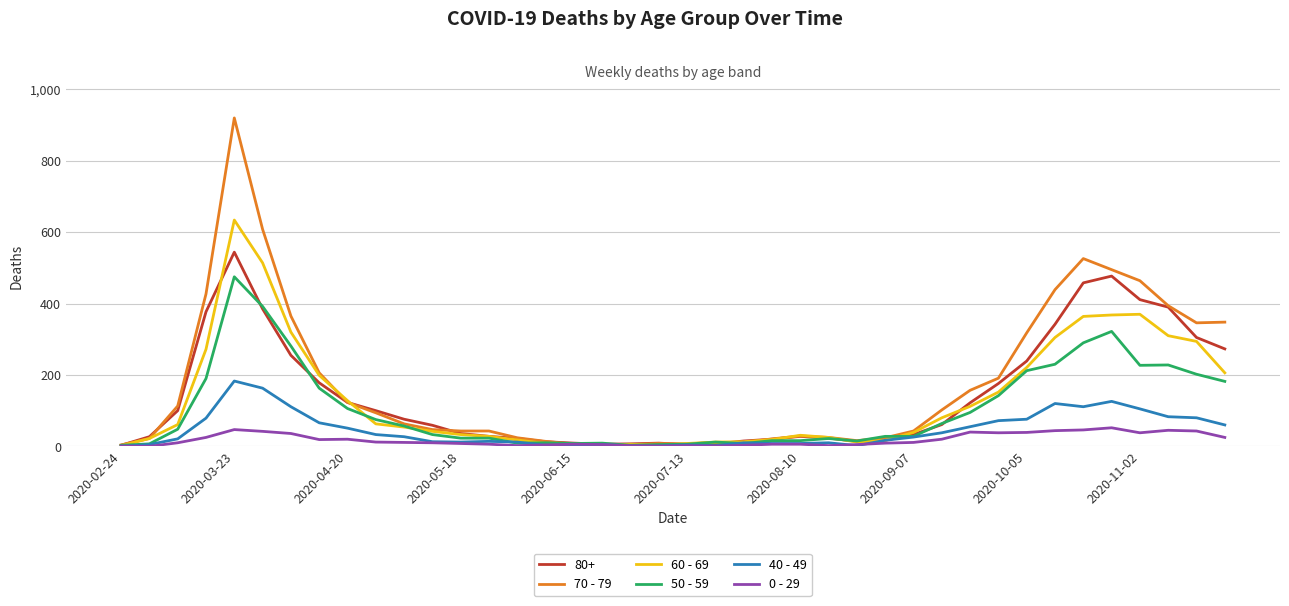

Which series has the widest spread of values?

70 - 79